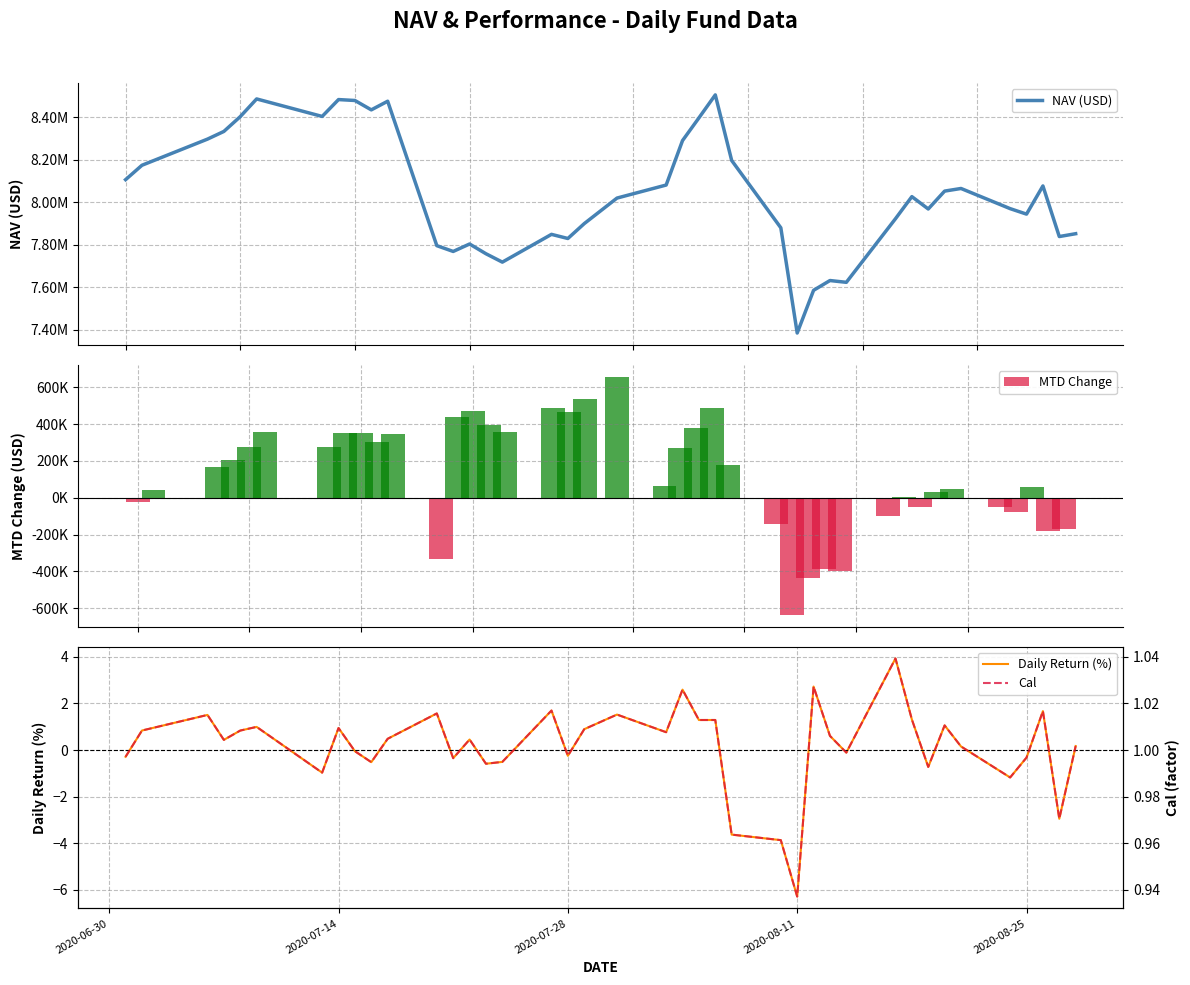

The value of Cal at 27 is 0.5. True or false?

False